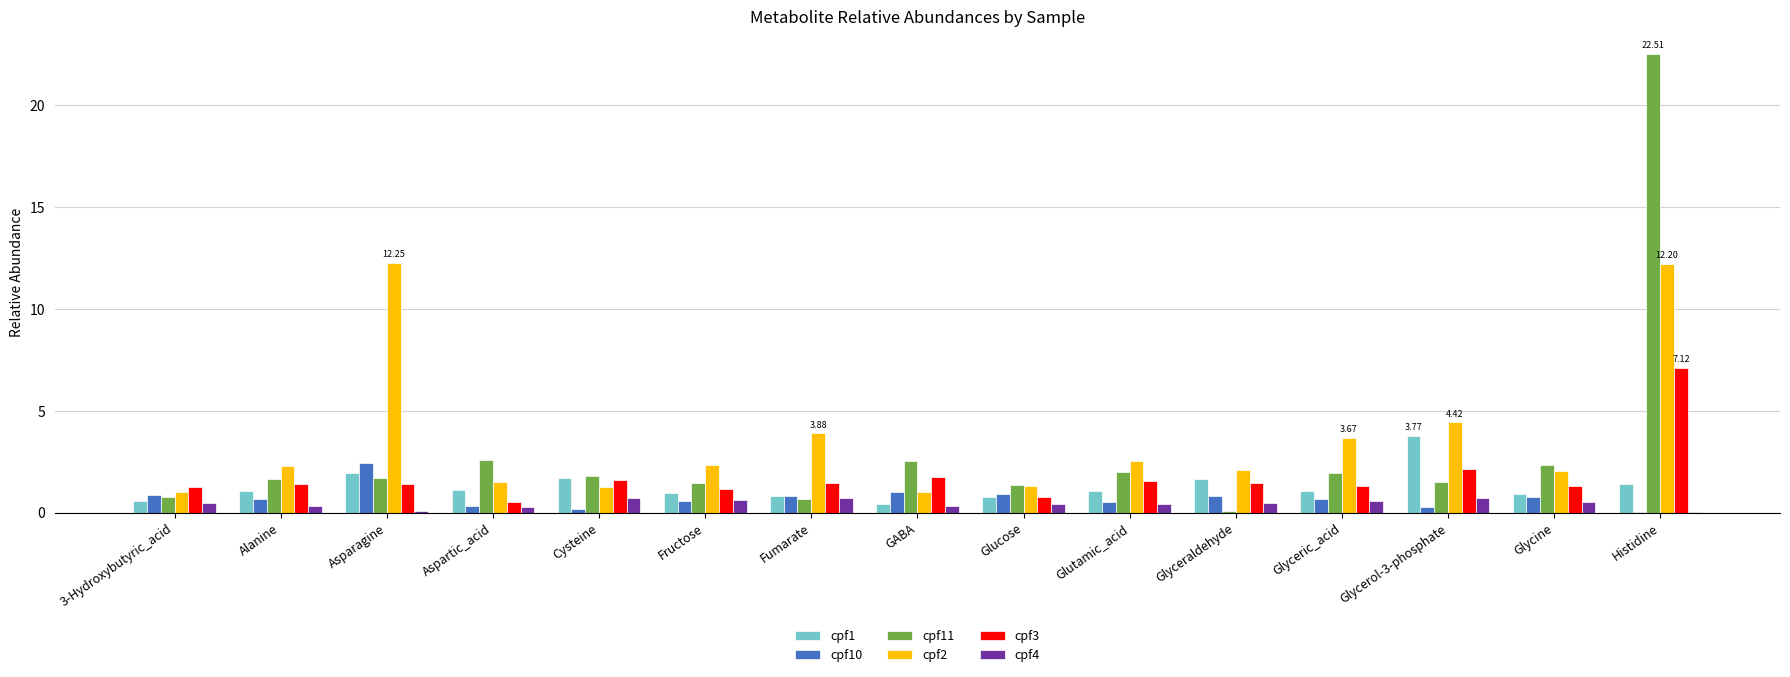

At which category is the sum across all series the highest?

Histidine